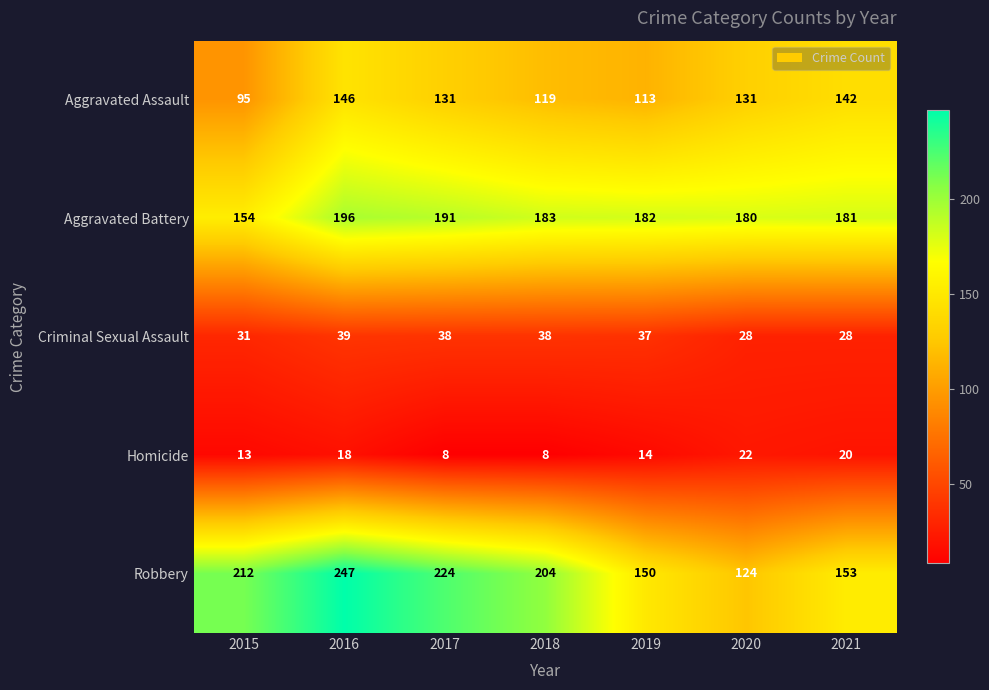

Read the Homicide value at 2021, to the nearest 5.

20